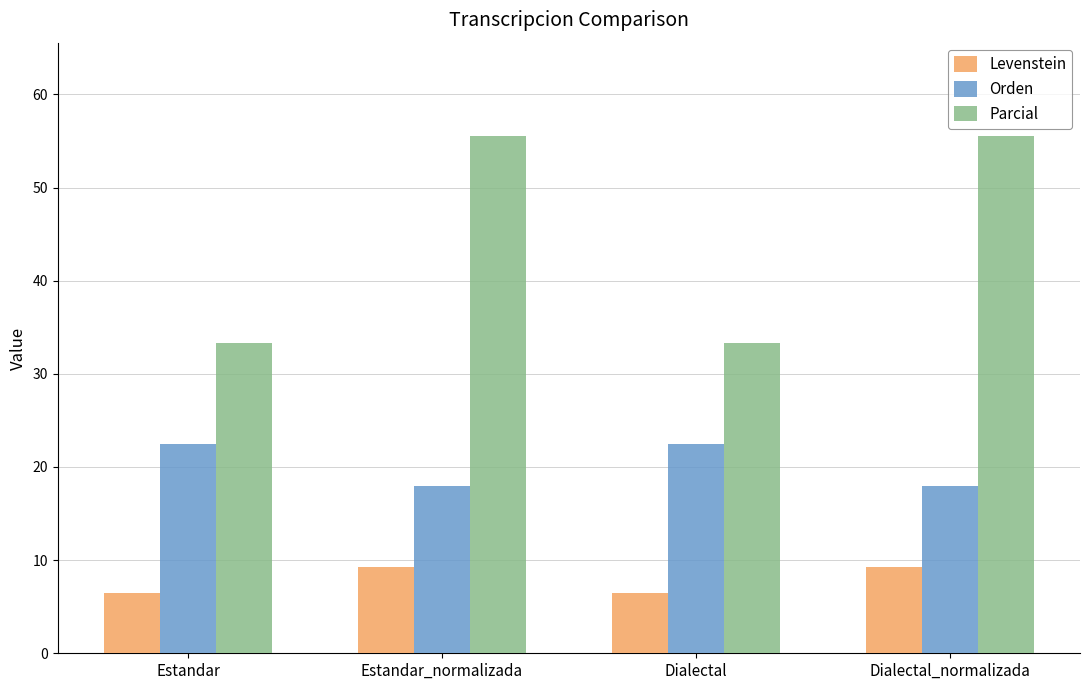

What value does the Levenstein series have at Dialectal?

6.5